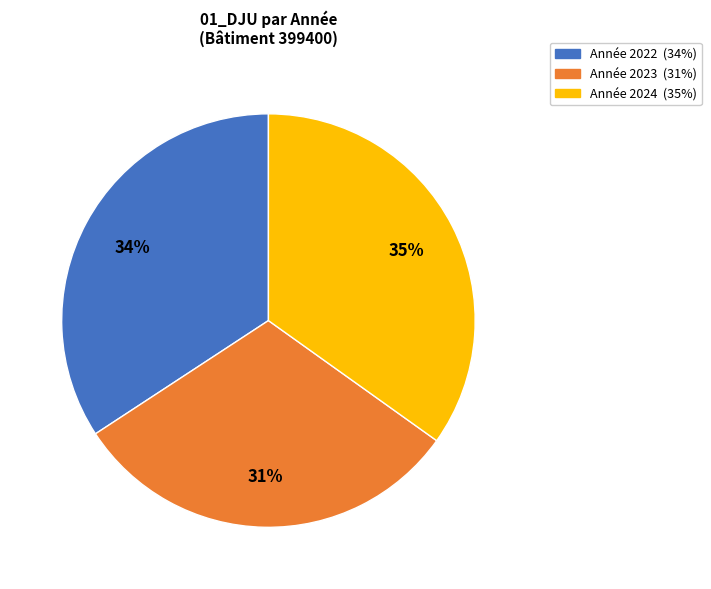

Is there any slice that represents more than half of the pie?

No